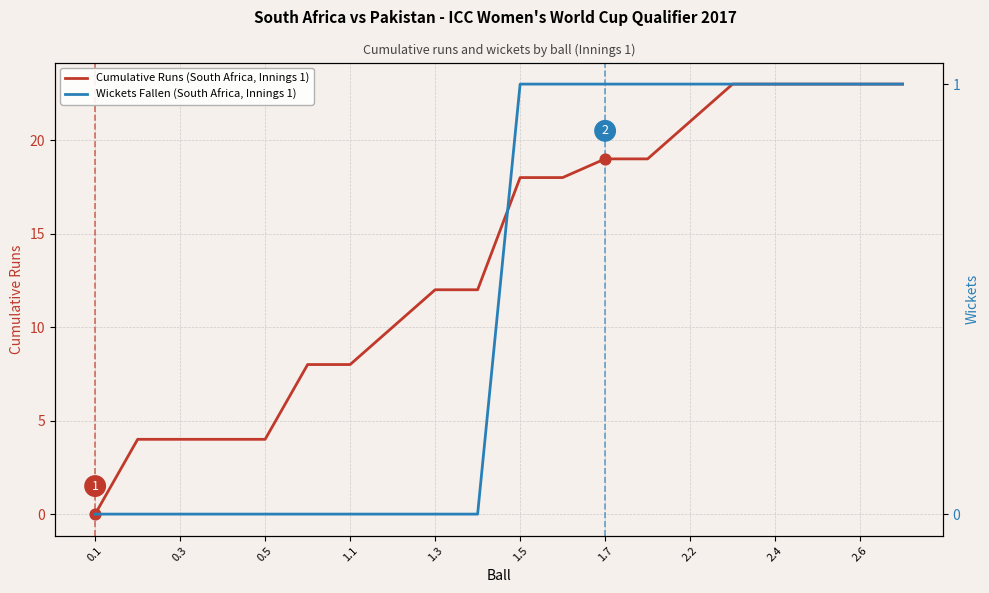

Which series has the largest Y range (max minus min)?

Cumulative Runs (South Africa, Innings 1)